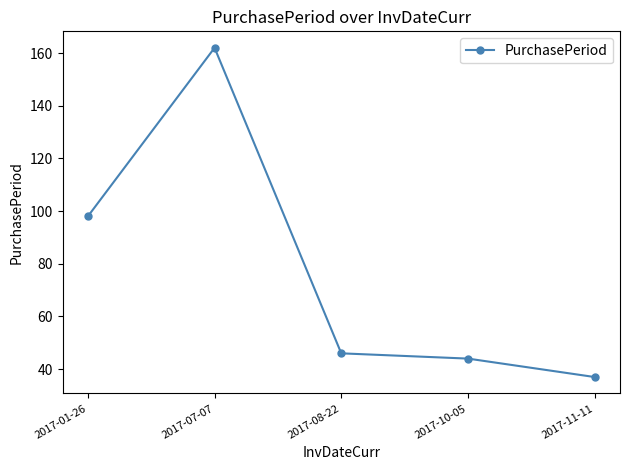

At which category does the data reach its first local peak?

2017-07-07